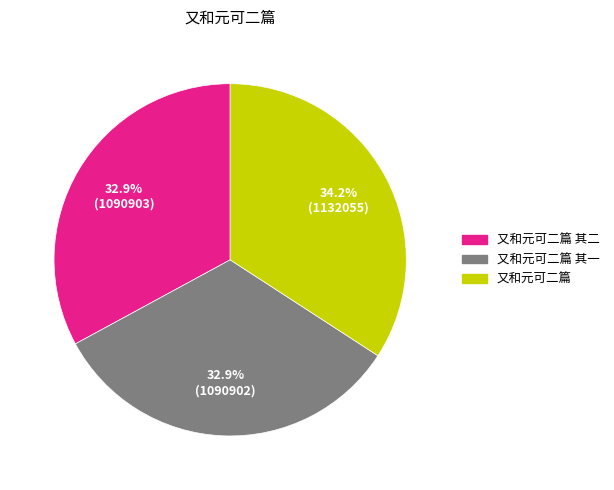

What percentage do 又和元可二篇 and 又和元可二篇 其一 together represent?

67.1%